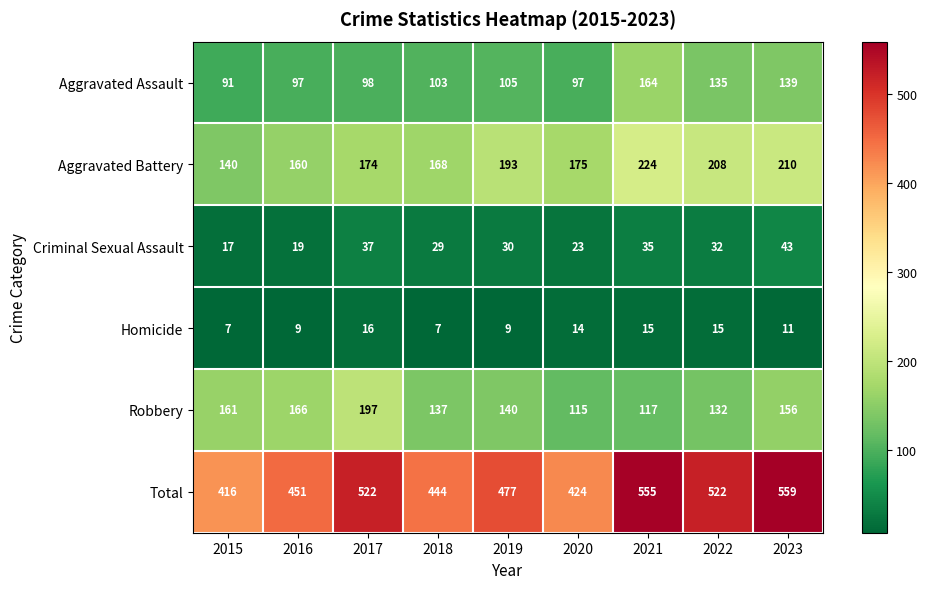

What is the average value of the Total series?

486